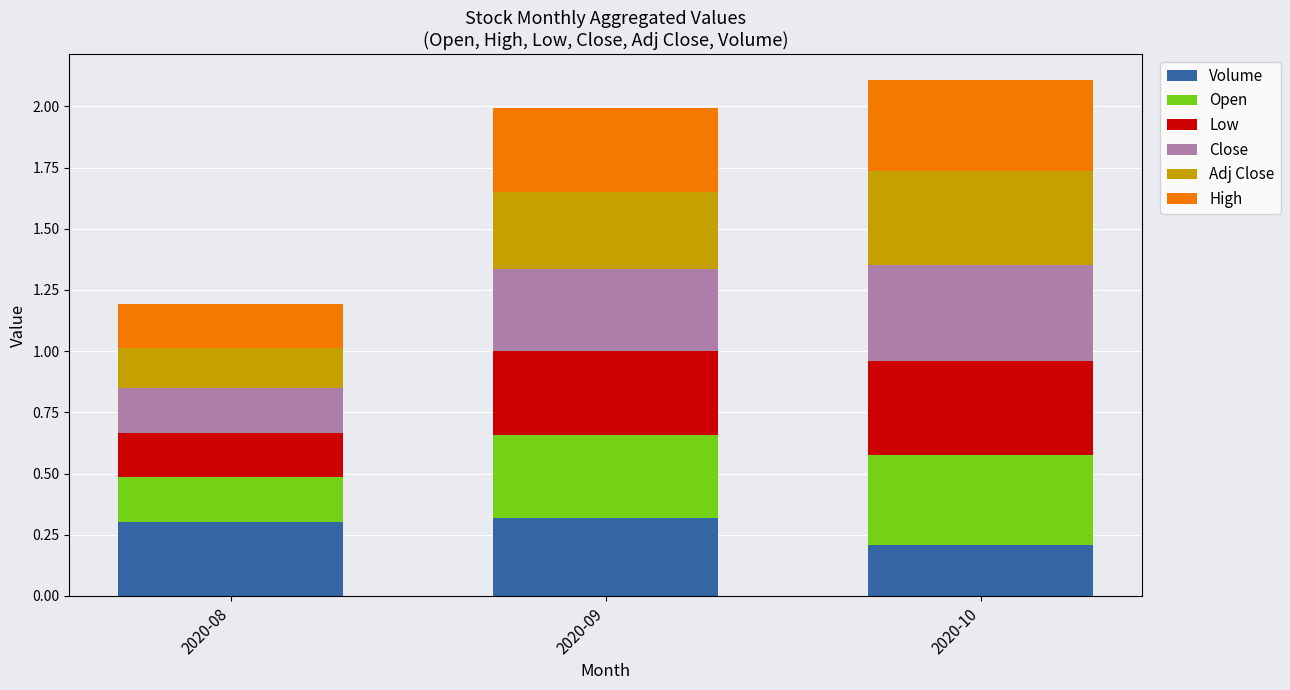

What are all the series names shown in the legend?

Volume, Open, Low, Close, Adj Close, High